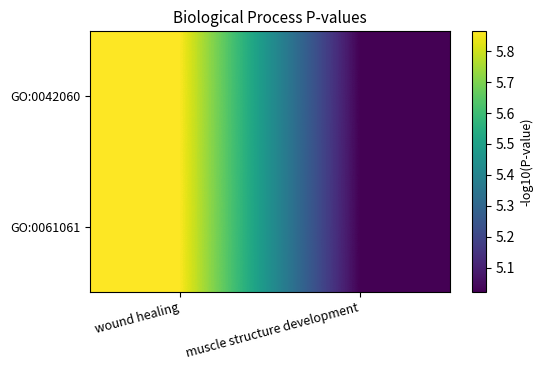

What is the minimum value shown in the chart?

5.0